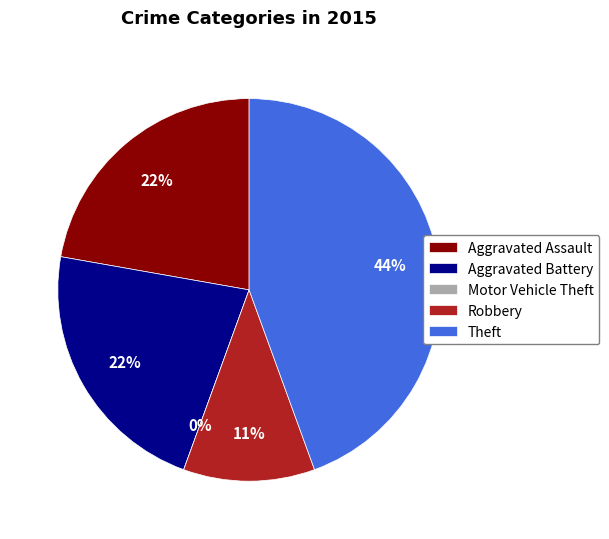

Between Theft and Aggravated Assault, which is larger?

Theft